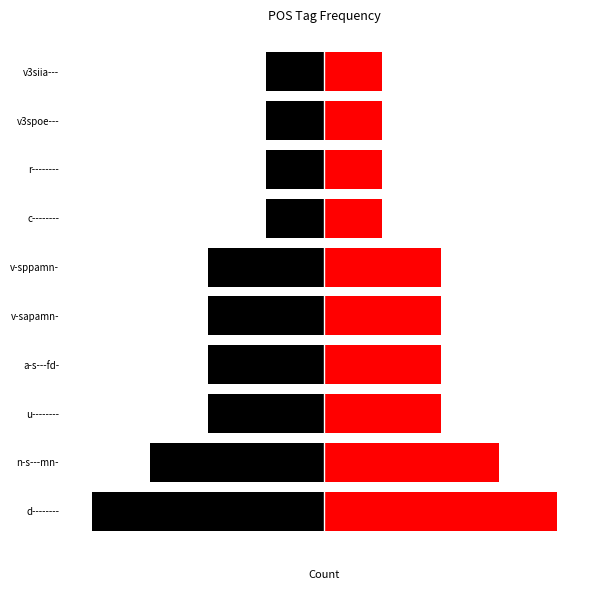

What is the spread (max minus min) of values at d--------?

8